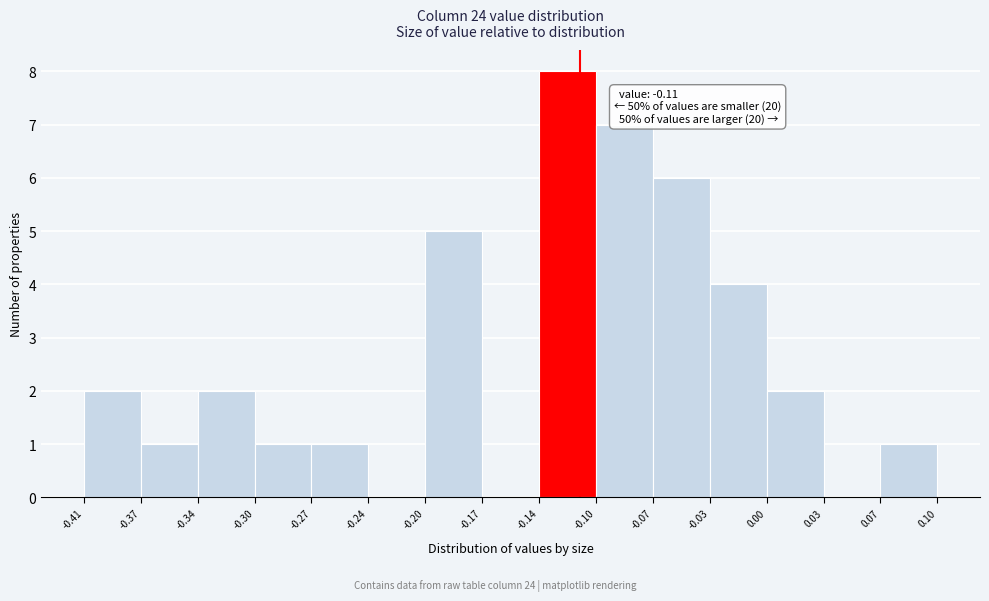

Which range on the x-axis has the tallest bar?

-0.14 to -0.10